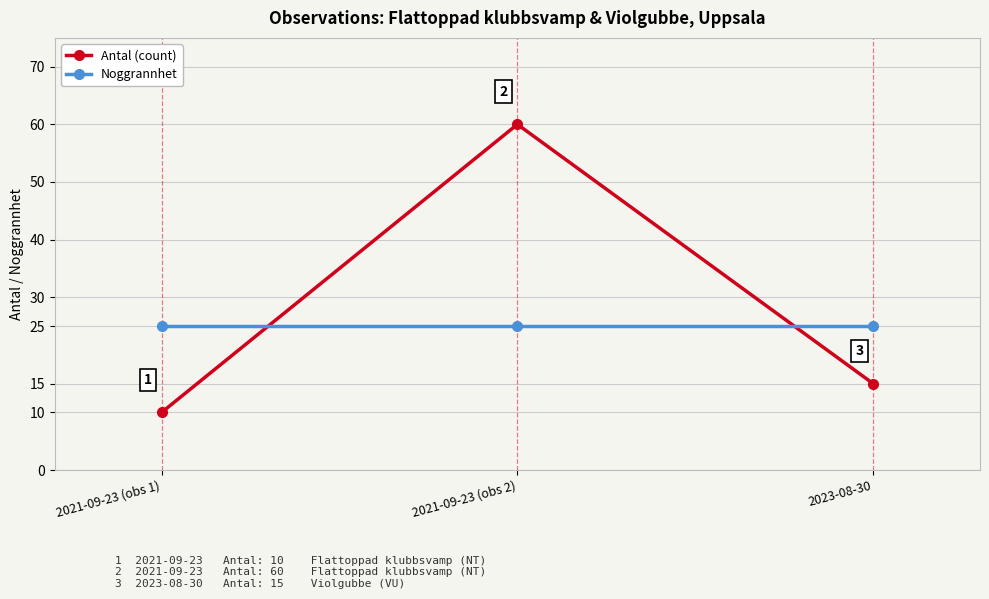

List the labels in order of Antal (count) value, largest first.

2021-09-23 (obs 2), 2023-08-30, 2021-09-23 (obs 1)